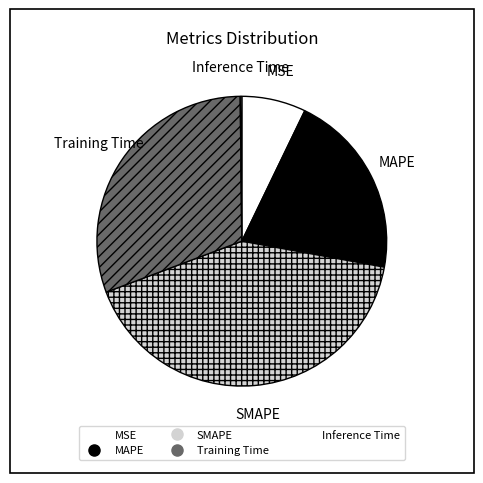

Is it true that MSE is 7% of the pie?

True